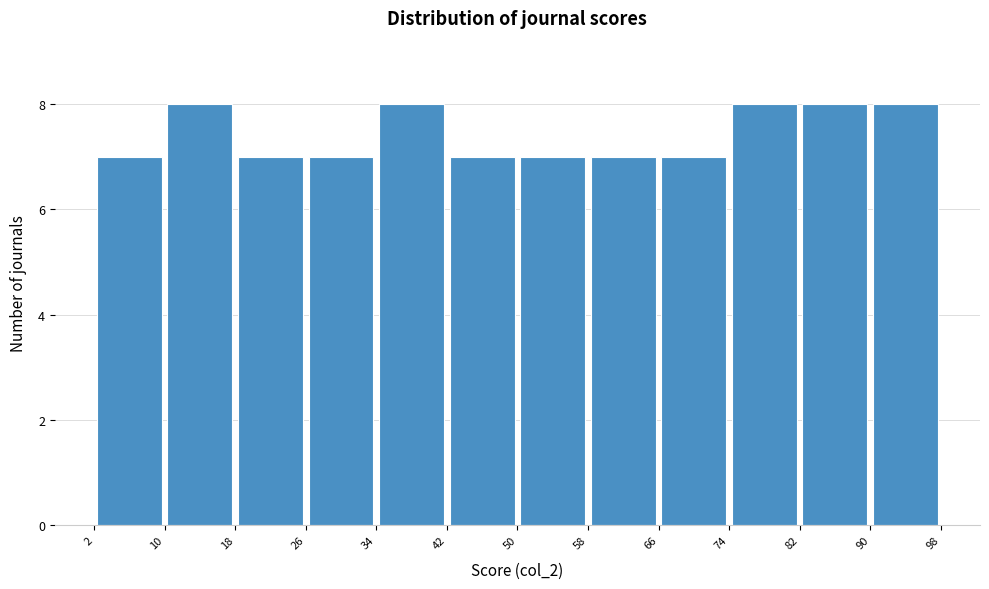

Reading left to right, list every bar in this chart as the range it spans on the x-axis followed by its height. The values are not printed on the chart, so give them approximately, as read against the axis.

2 to 10: 7
10 to 18: 8
18 to 26: 7
26 to 34: 7
34 to 42: 8
42 to 50: 7
50 to 58: 7
58 to 66: 7
66 to 74: 7
74 to 82: 8
82 to 90: 8
90 to 98: 8